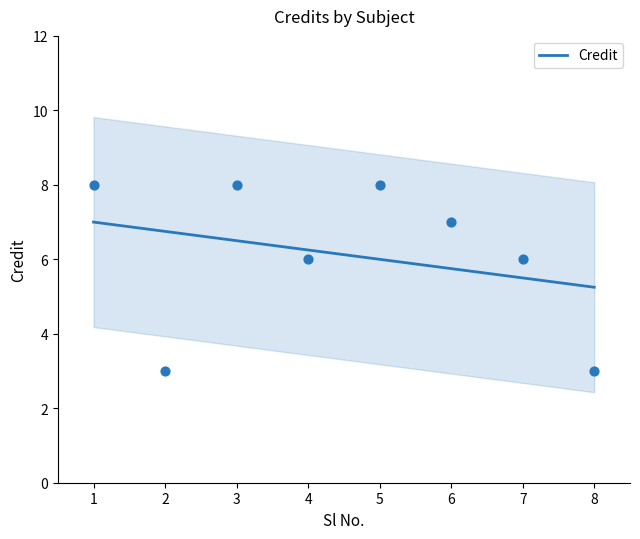

Approximately how many times larger is the value at 1 compared to 3?

1.0